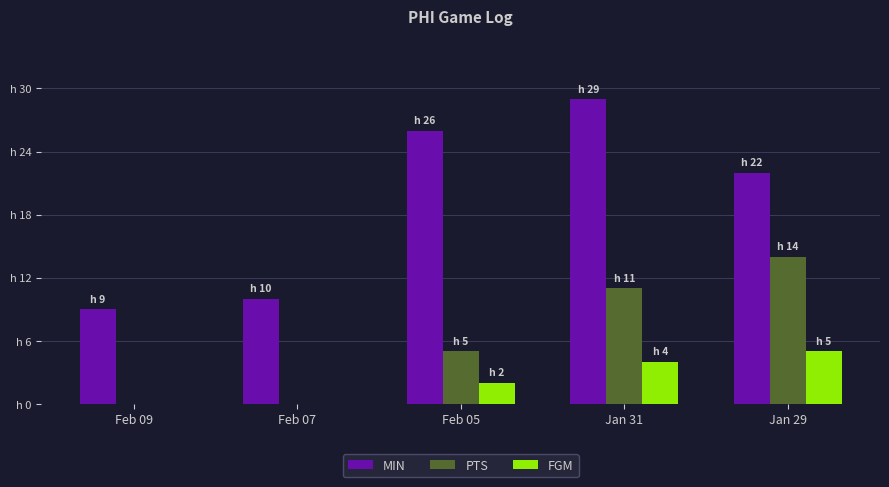

What are all the series names shown in the legend?

MIN, PTS, FGM